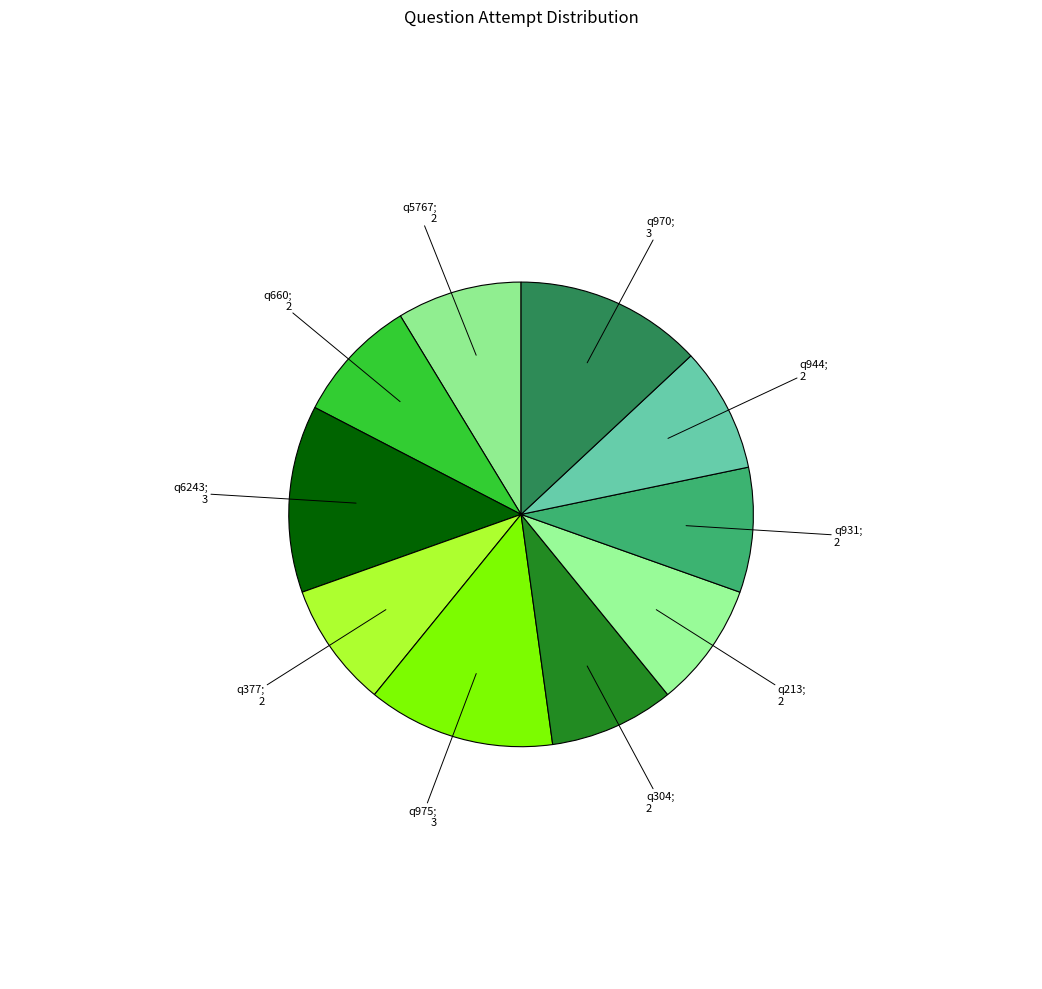

How many segments does this pie chart have?

10